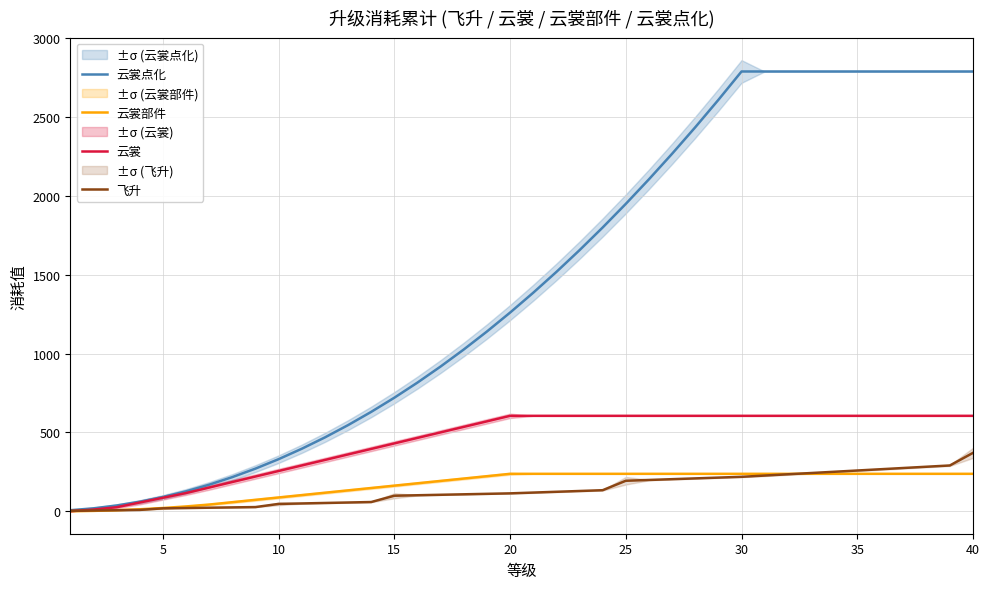

True or false: 云裳部件 has more than 0 points higher than both neighbors.

False